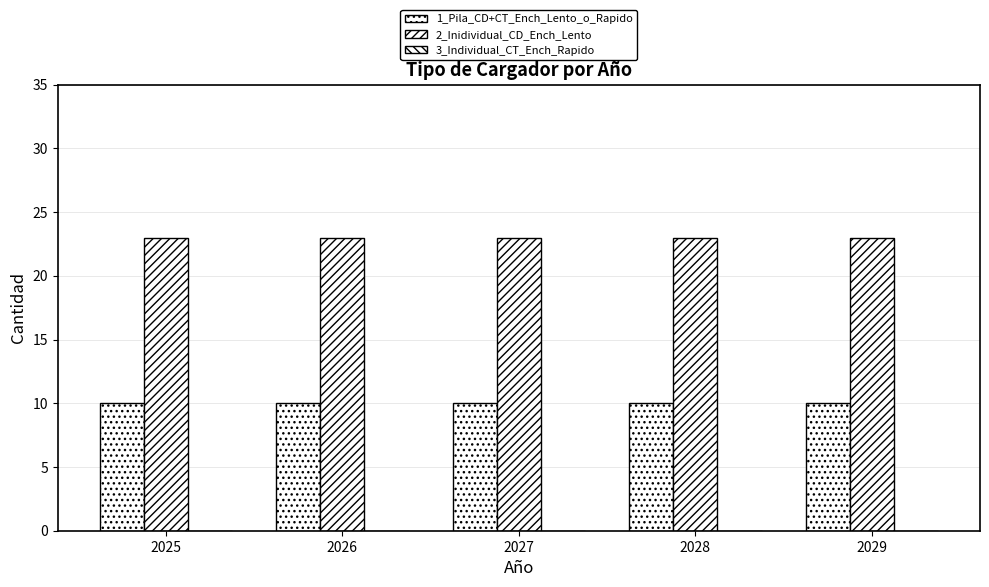

Count the number of categories in the chart.

5